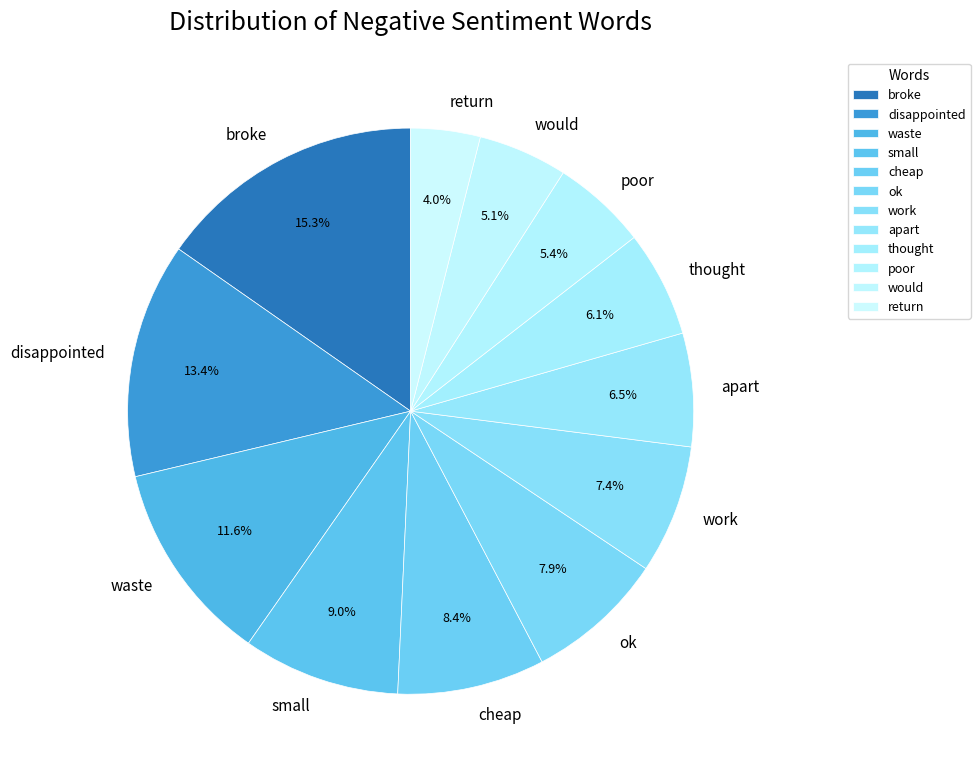

To the nearest percent, what is the difference between the largest and smallest slice percentages?

11%